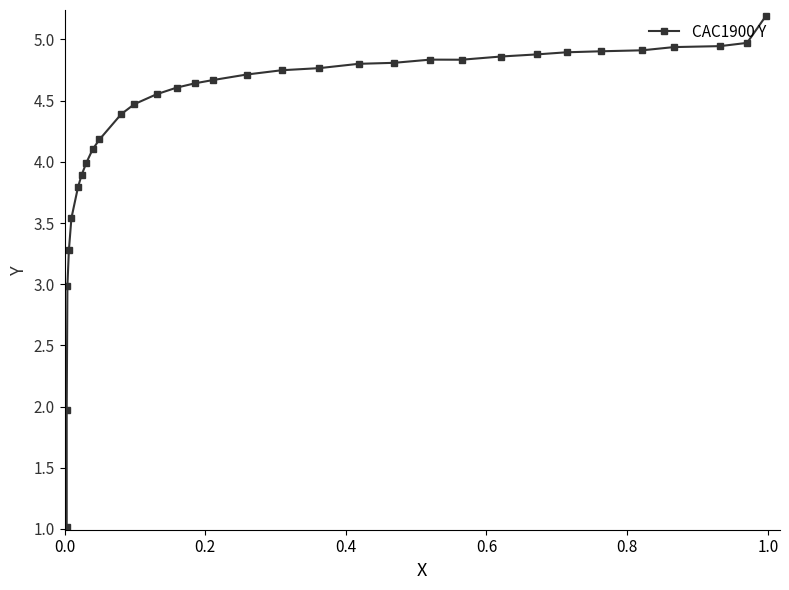

What is the sum of all values?

138.1